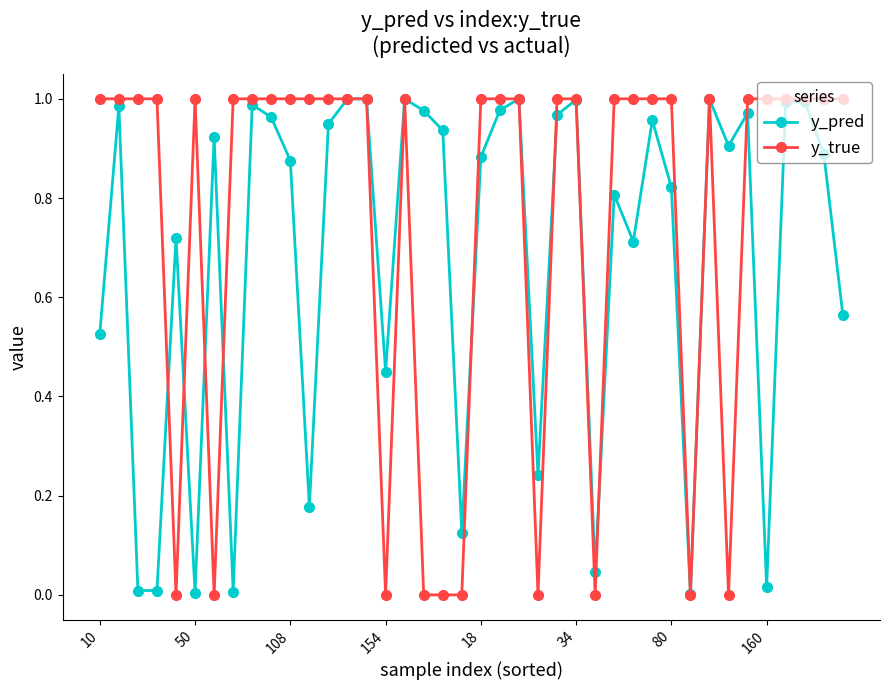

List the series in order of their overall mean, lowest first.

y_pred, y_true